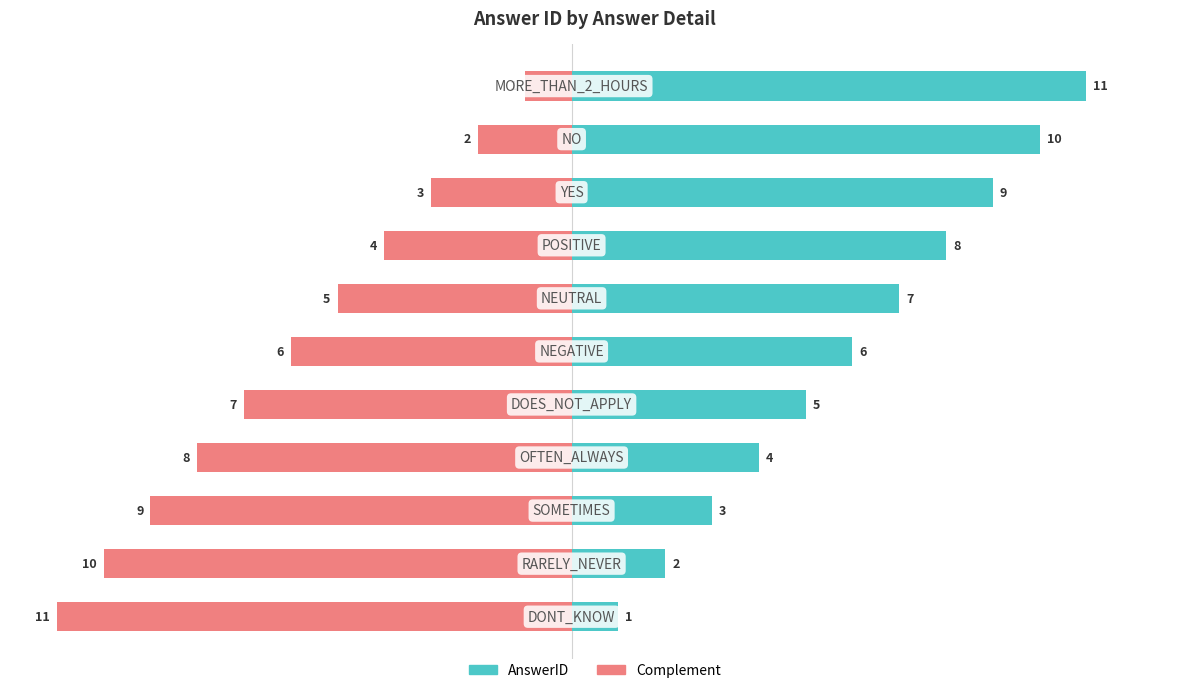

What is the difference between the maximum and minimum values in the AnswerID series?

10